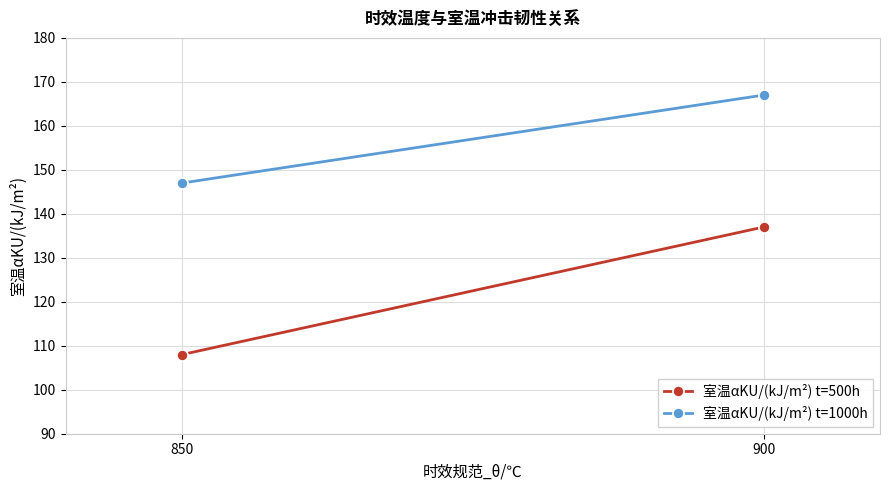

The value of 室温αKU/(kJ/m²) t=1000h at 900 is 117. True or false?

False